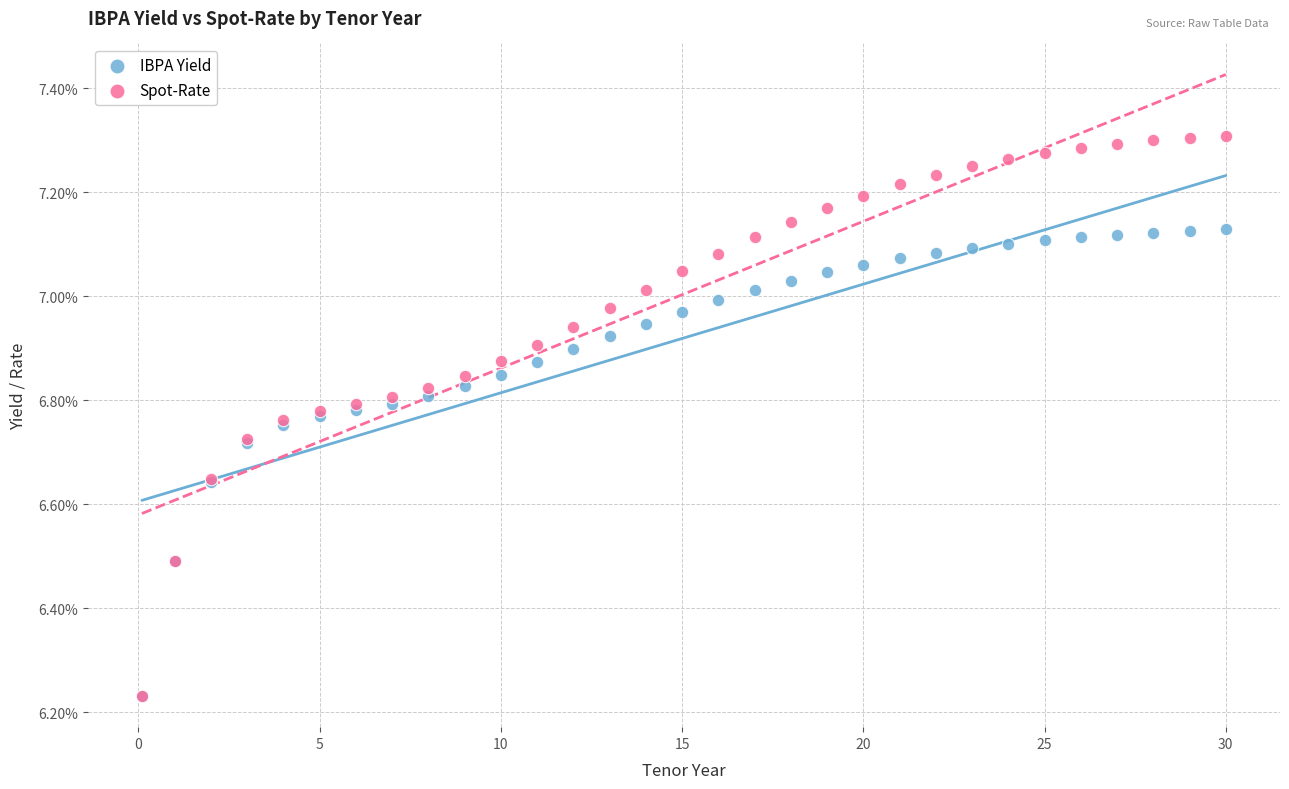

What are all the series names shown in the legend?

IBPA Yield, Spot-Rate